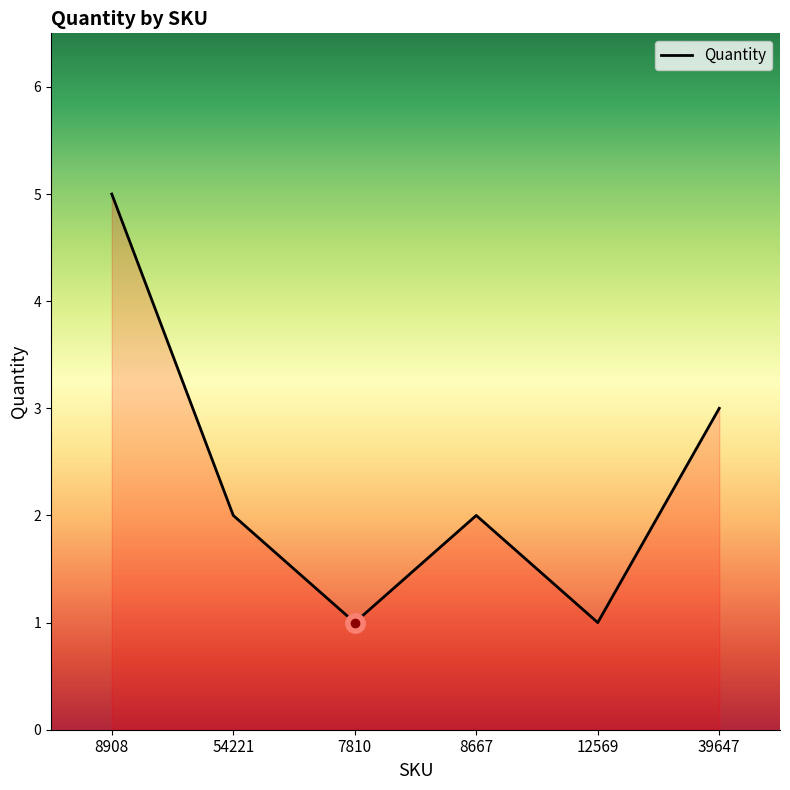

Where does the data first go above 2?

8908